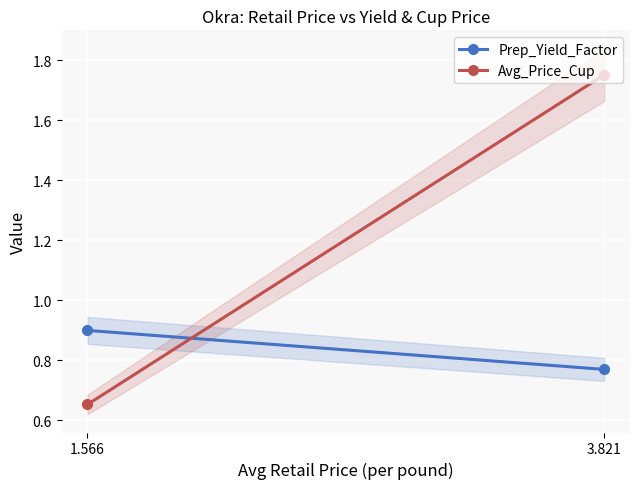

What is the label of the 2nd point from the right?

3.821